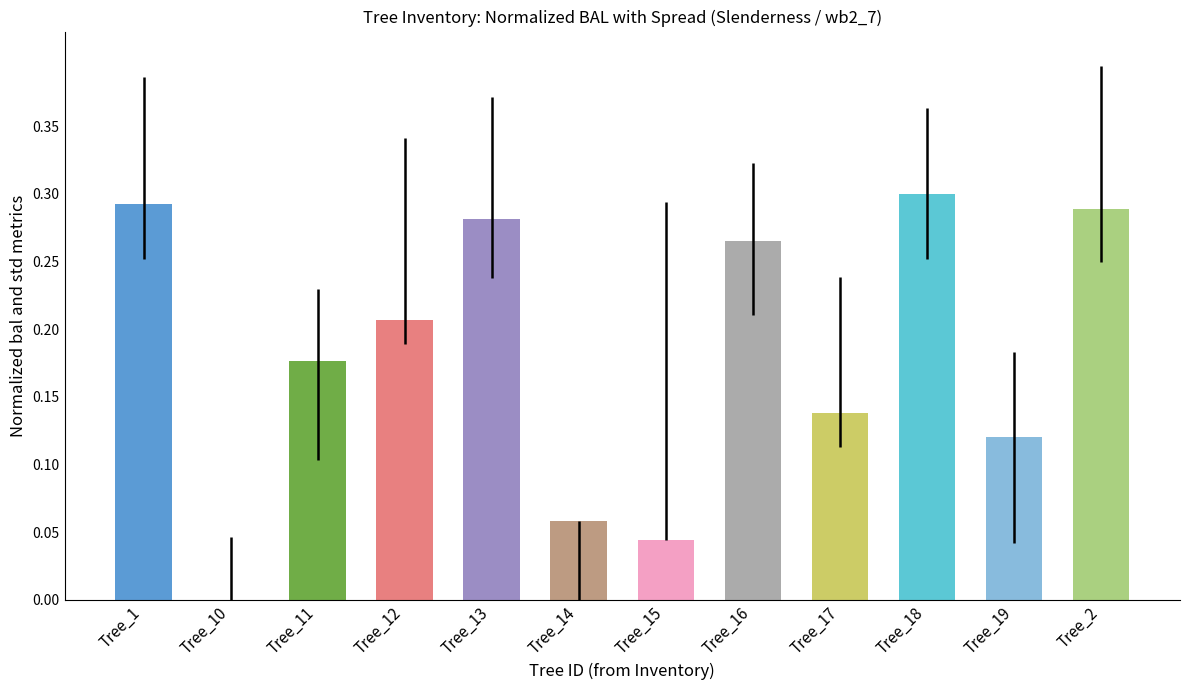

The value at Tree_15 is 0.1. True or false?

False